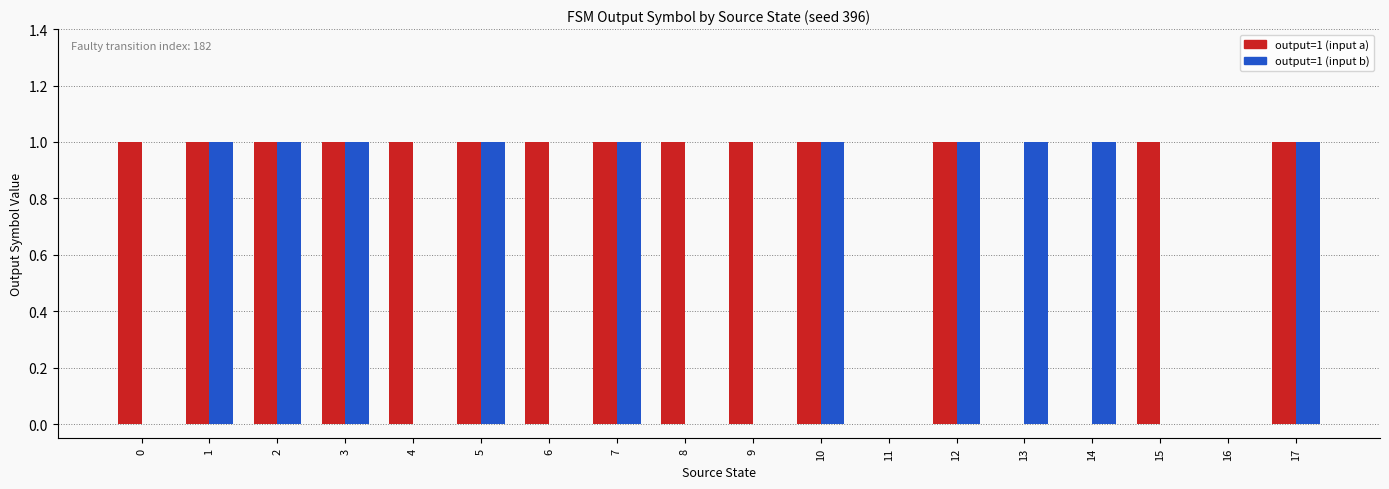

Which series has the largest total across all categories?

output=1 (input a)